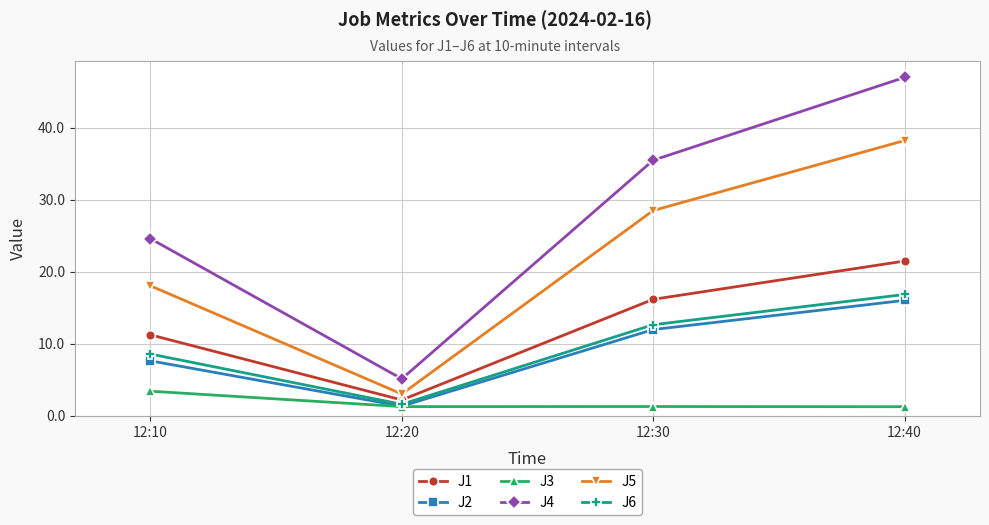

How many data points in J2 are above 11?

2